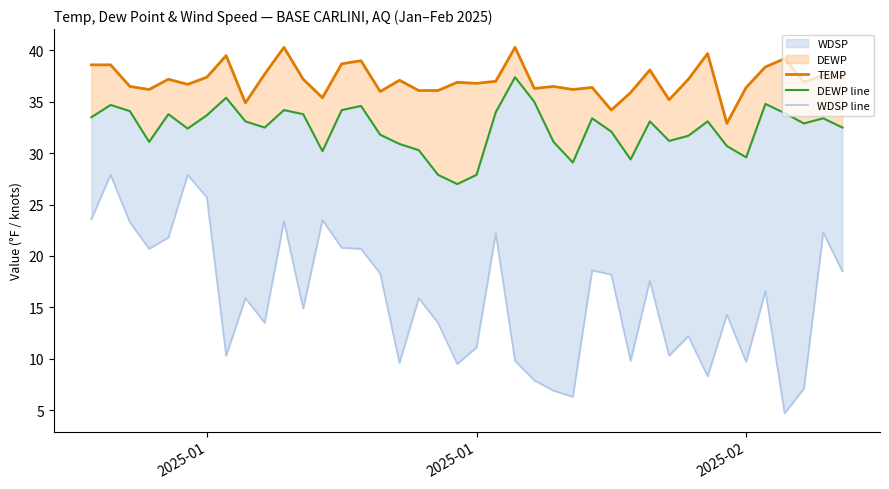

What is the average value of the DEWP line series?

32.4